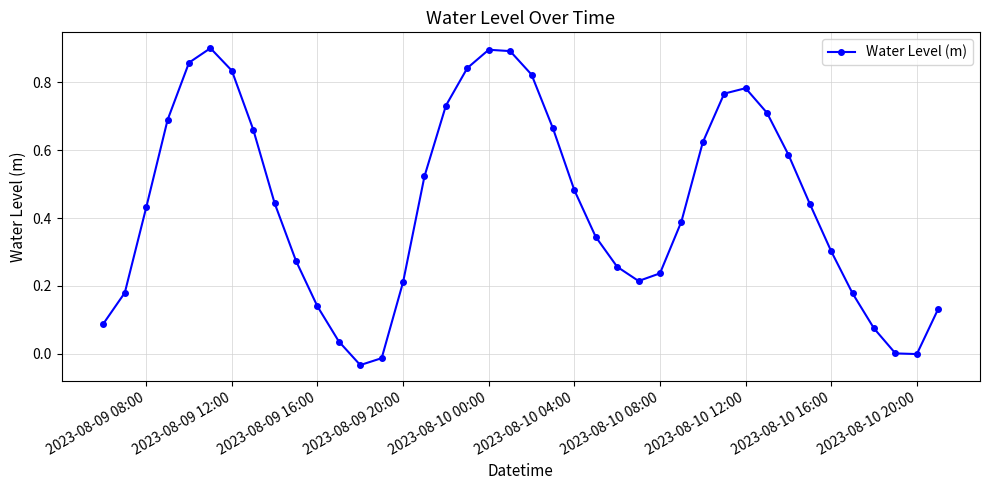

How many interior local valleys (lower than both neighbors) does the data have?

3